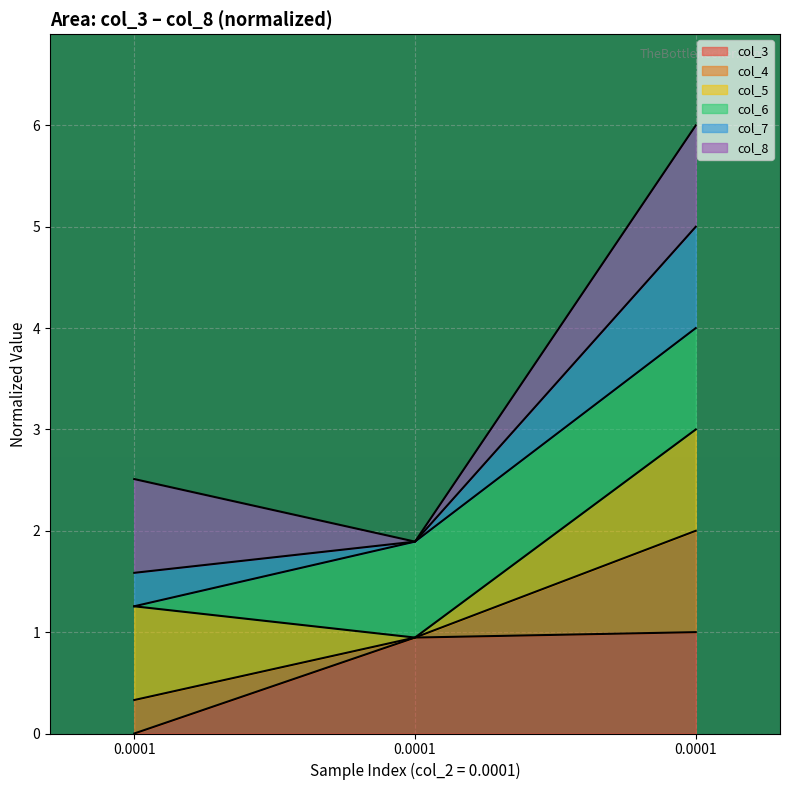

What is the difference between the highest and lowest values at 0.0001?

2.5